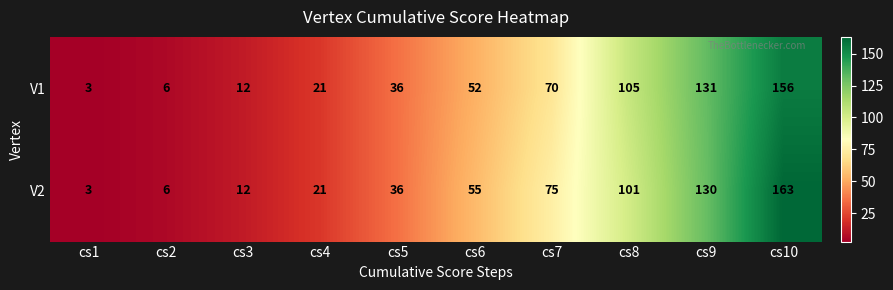

Reading right to left, extract all data points from this chart.

V1: cs10=156	cs9=131	cs8=105	cs7=70	cs6=52	cs5=36	cs4=21	cs3=12	cs2=6	cs1=3
V2: cs10=163	cs9=130	cs8=101	cs7=75	cs6=55	cs5=36	cs4=21	cs3=12	cs2=6	cs1=3